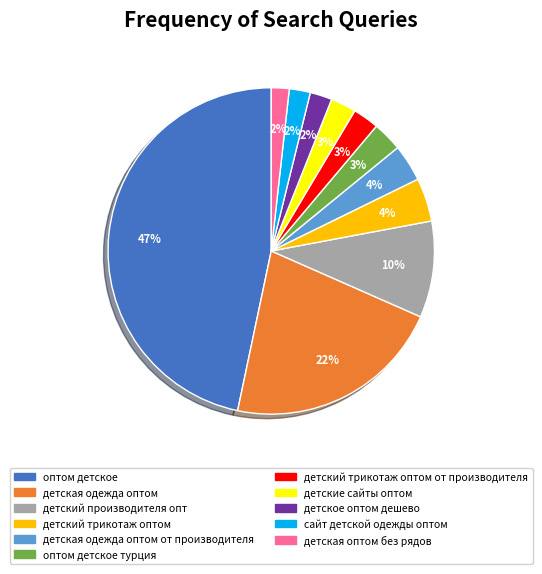

Between детская одежда оптом and оптом детское, which is larger?

оптом детское